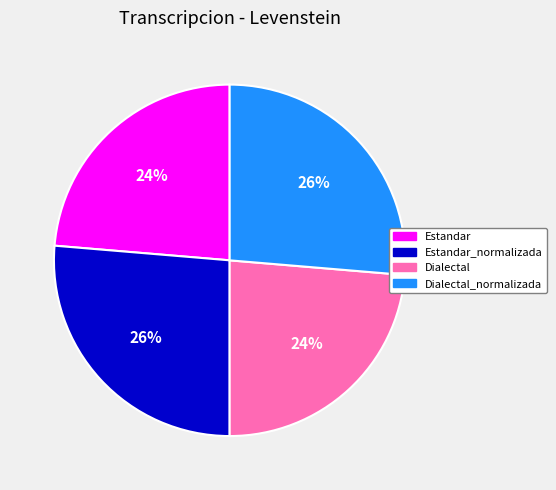

Is it true that Dialectal is 24% of the pie?

True